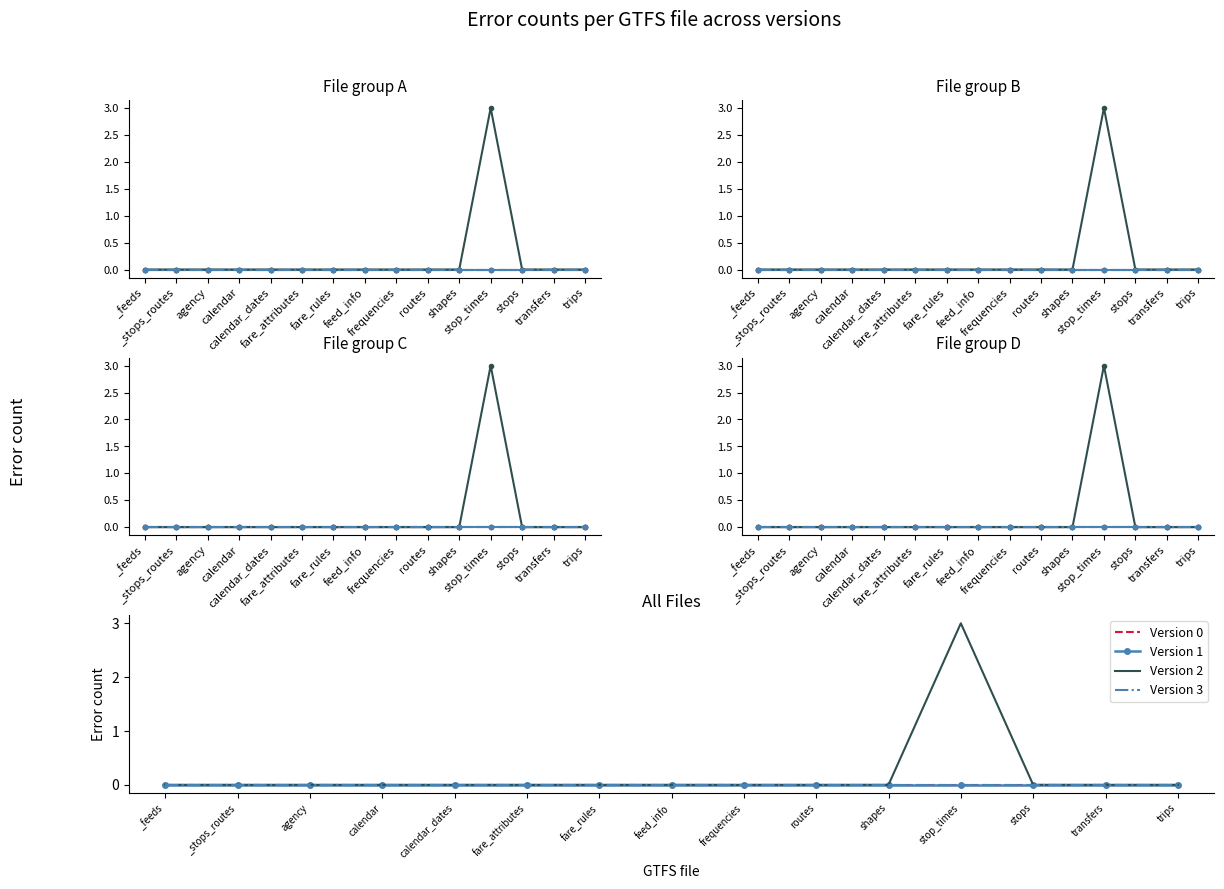

At how many categories does at least one series exceed 1?

1